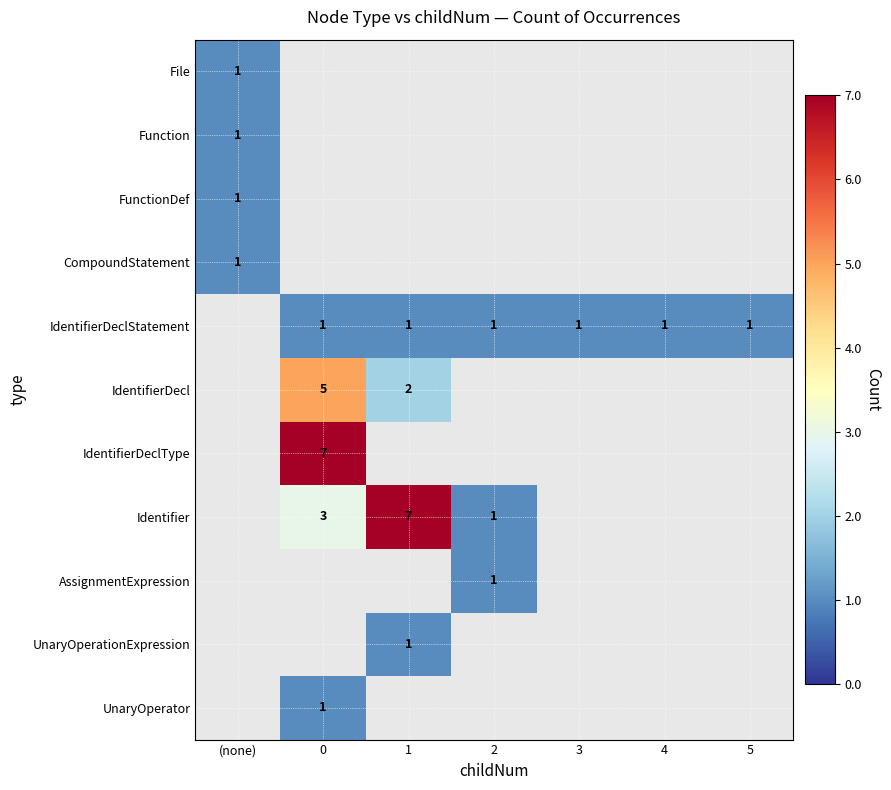

Count the number of categories in the chart.

7